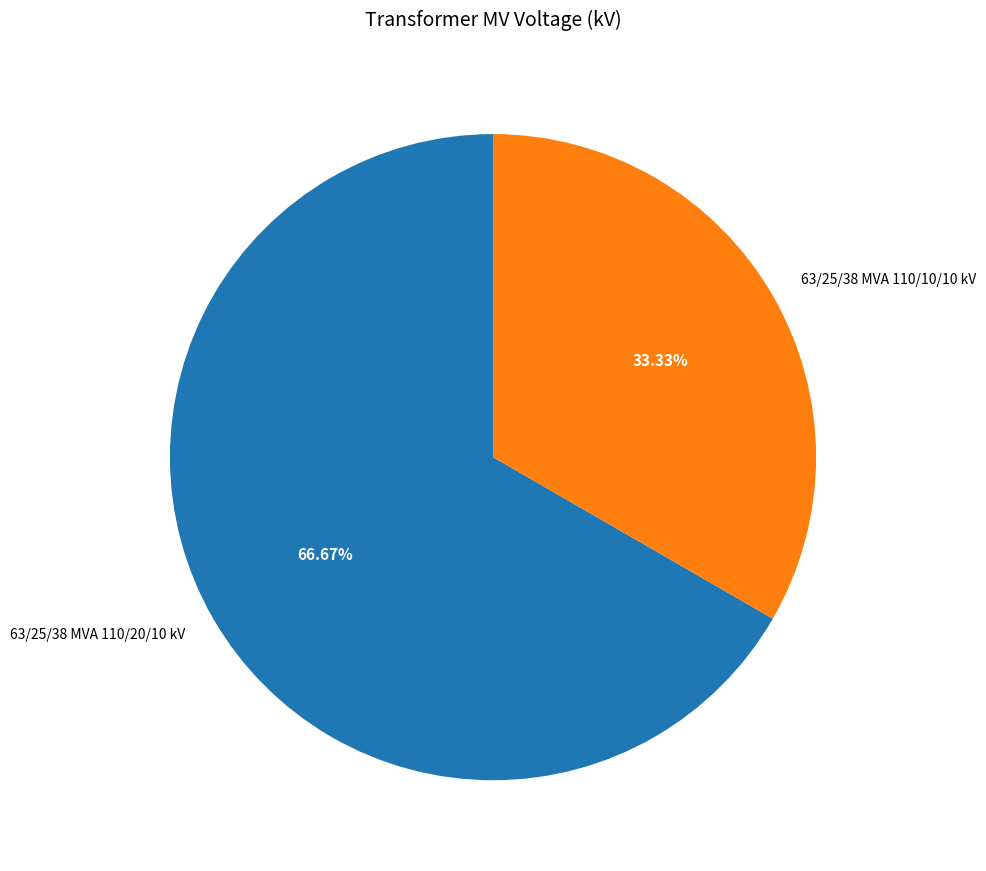

How many segments does this pie chart have?

2